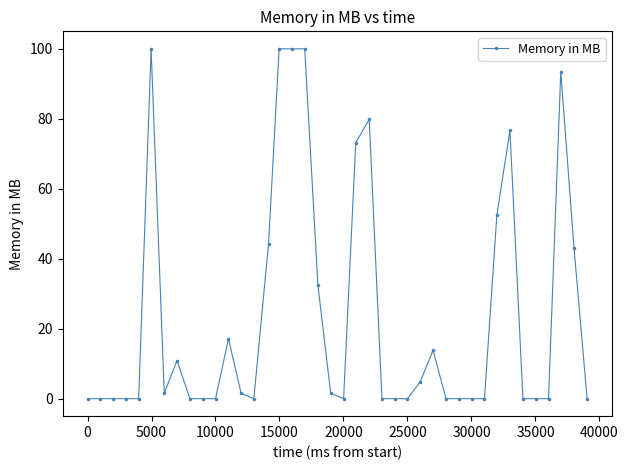

Count the number of categories in the chart.

40